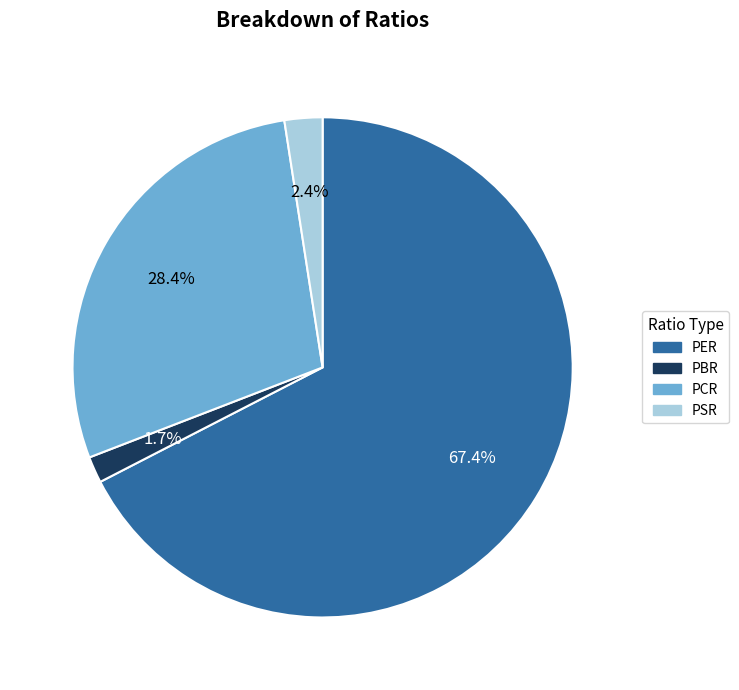

The PER slice represents 67% of the pie. True or false?

True